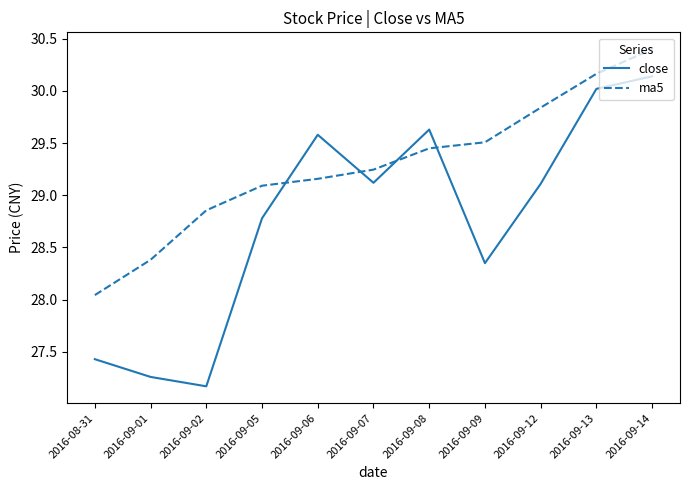

At which category does close reach its first local peak?

2016-09-06